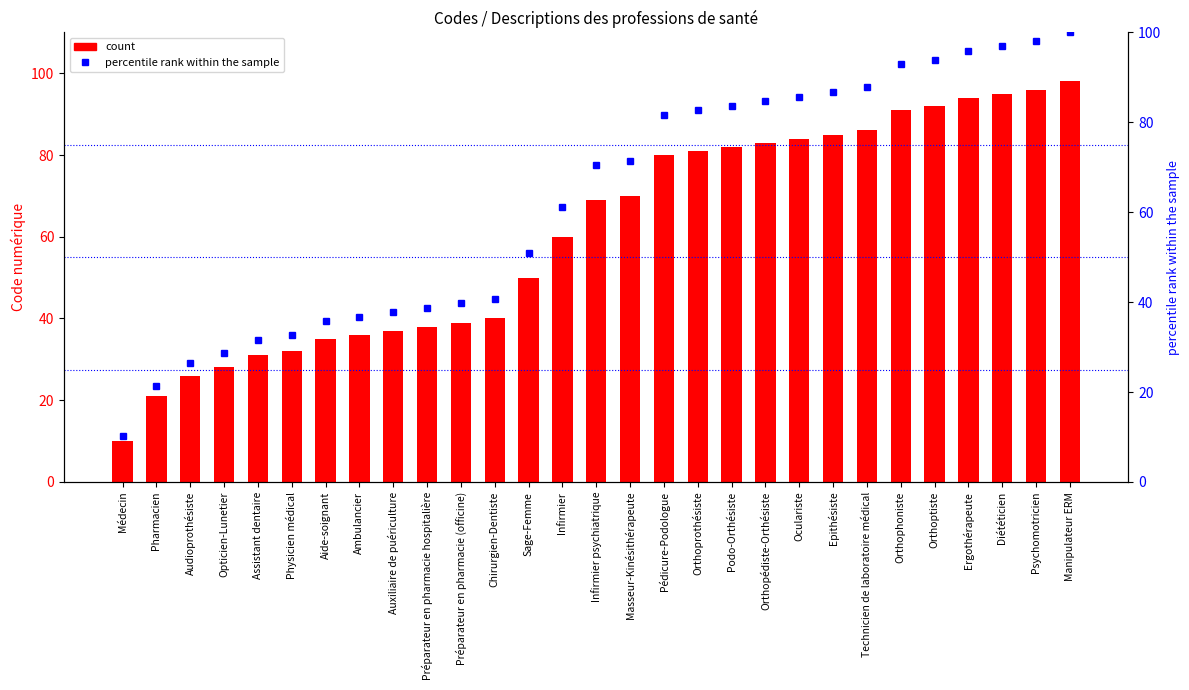

List the series in order of their peak value, highest first.

percentile rank within the sample, Concept